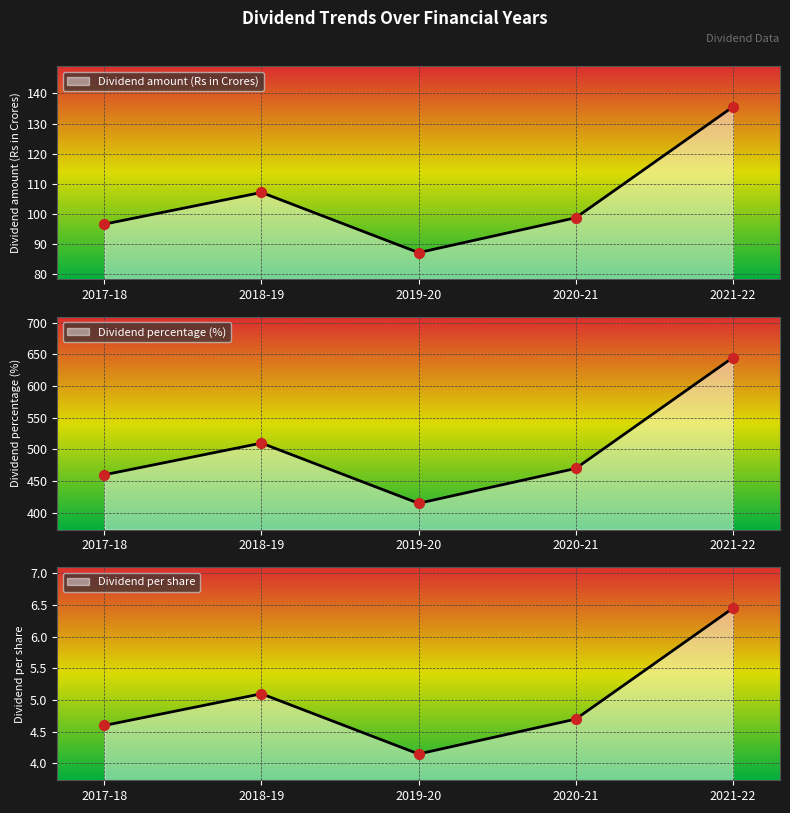

Which series reaches the minimum Y coordinate?

Dividend amount (Rs in Crores)